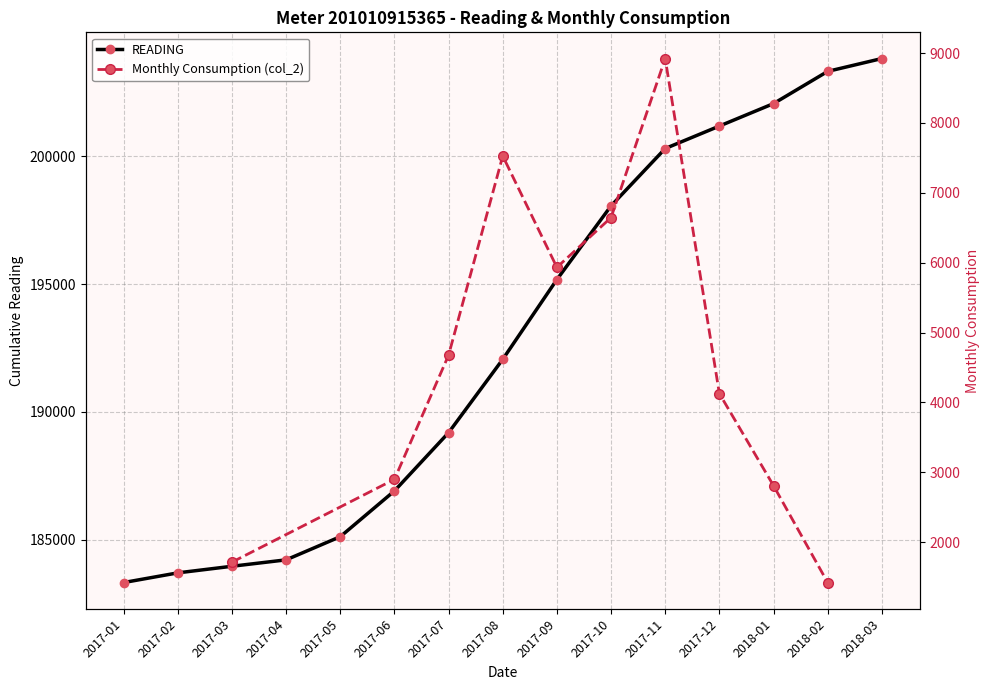

What position from the right is 2017-11?

5